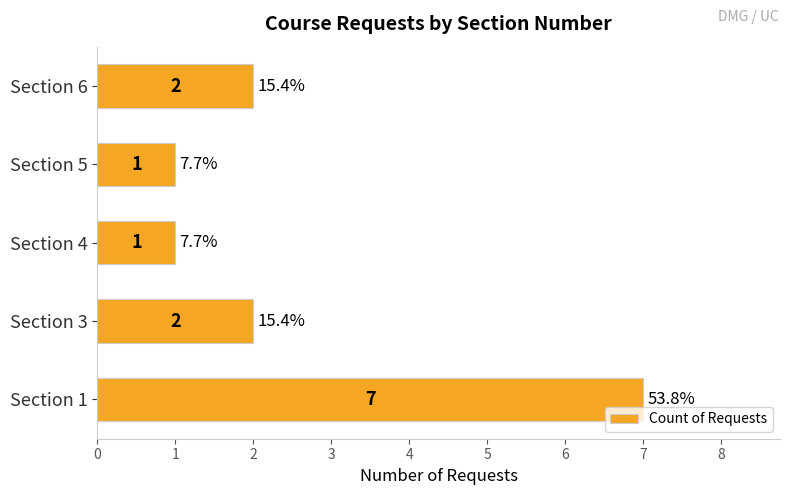

The chart shows a value of 1 at Section 5. True or false?

True